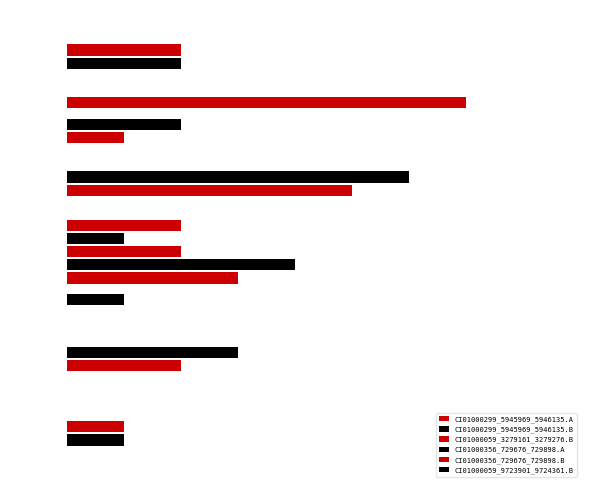

Count the CI01000299_5945969_5946135.A values in the range 2 to 5.

3